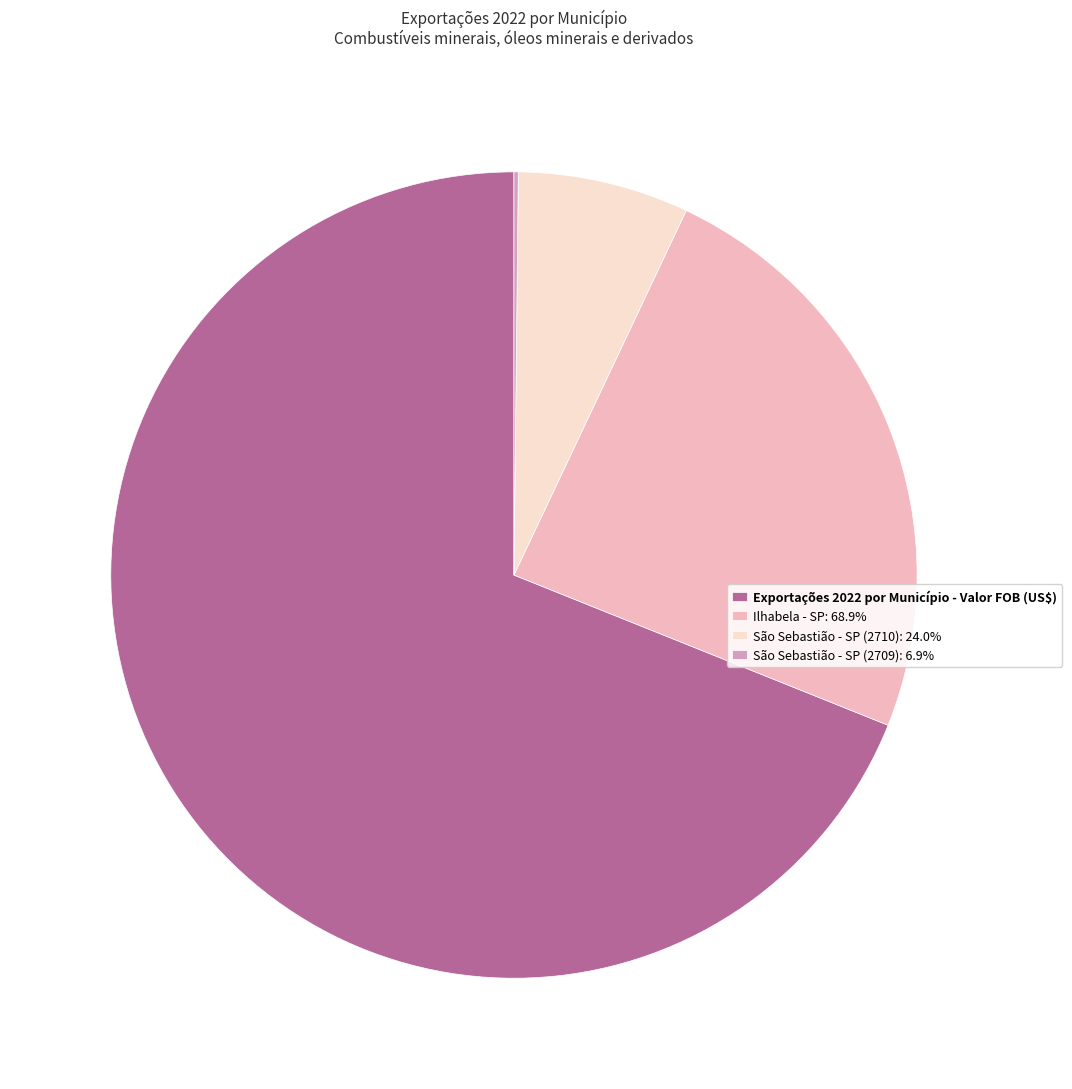

Which slice is the largest?

Exportações 2022 por Município - Valor FOB (US$)